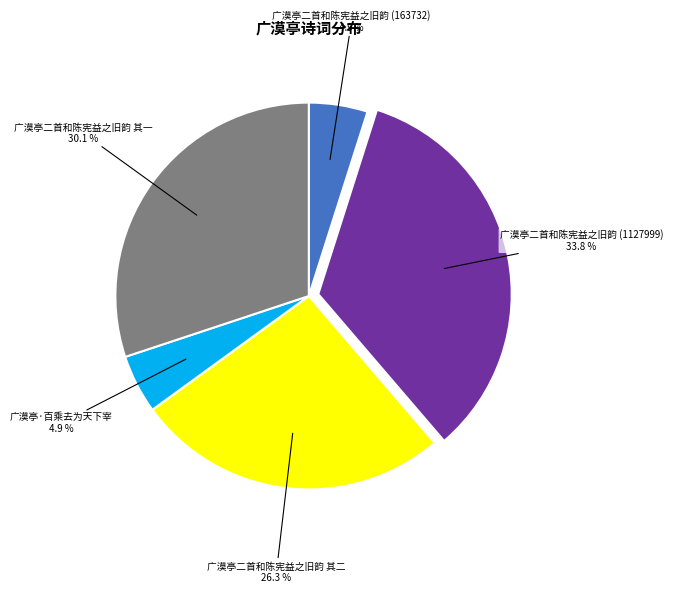

To the nearest percent, what is the average slice percentage?

20%